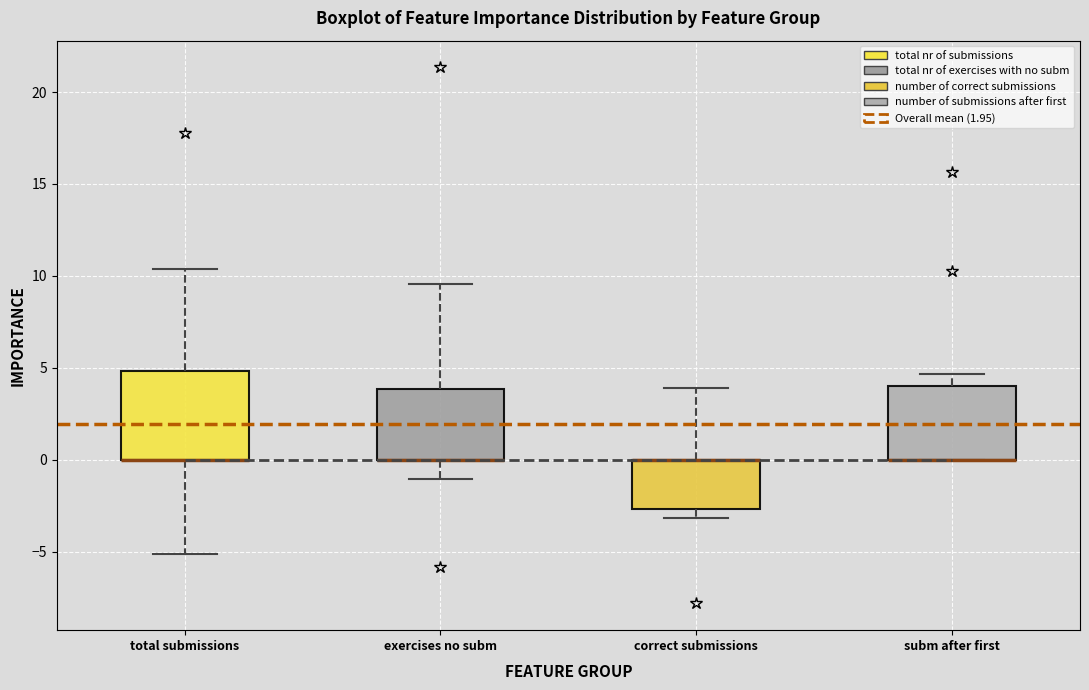

Reading left to right, read every box against the y-axis: the position of its median line, the range the box covers, and the ends of its whiskers. The values are not printed on the chart, so give them approximately, as read against the axis.

total submissions: median 0.0 (drawn on the box's lower edge), box 0.0 to 5.0, whiskers -5.0 to 10.5
exercises no subm: median 0.0 (drawn on the box's lower edge), box 0.0 to 4.0, whiskers -1.0 to 9.5
correct submissions: median 0.0 (drawn on the box's upper edge), box -2.5 to 0.0, whiskers -3.0 to 4.0
subm after first: median 0.0 (drawn on the box's lower edge), box 0.0 to 4.0, whiskers 0.0 to 4.5